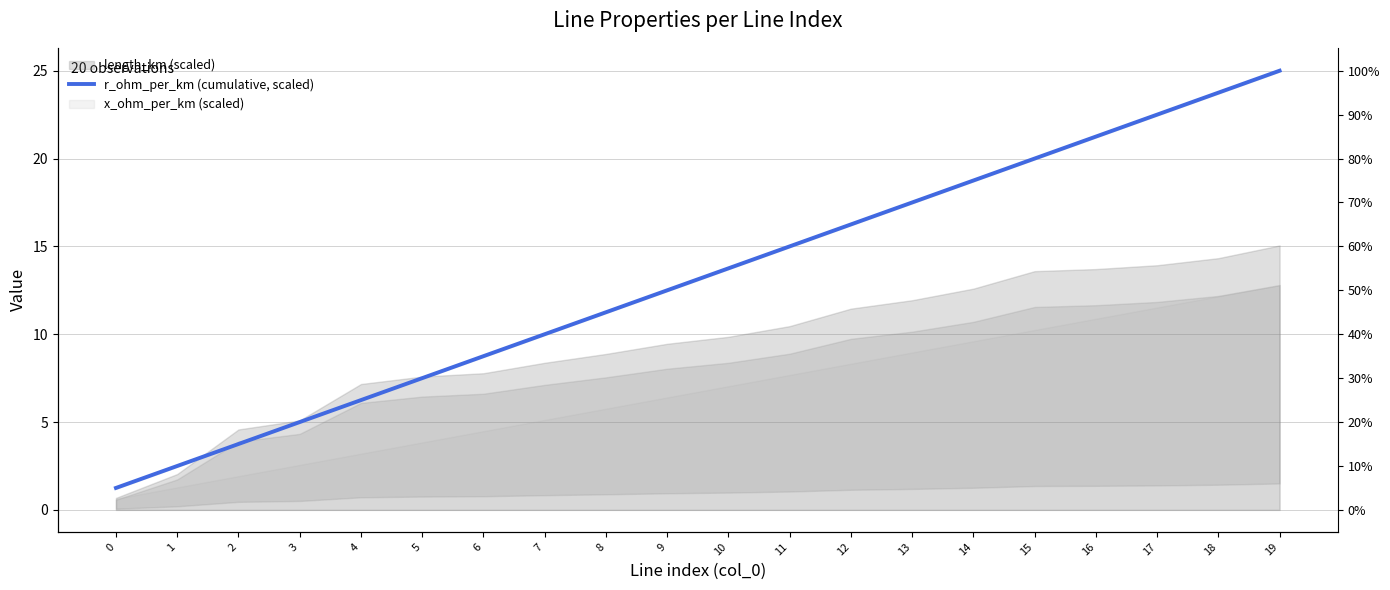

What is the value of the 2nd point from the left?

2.5